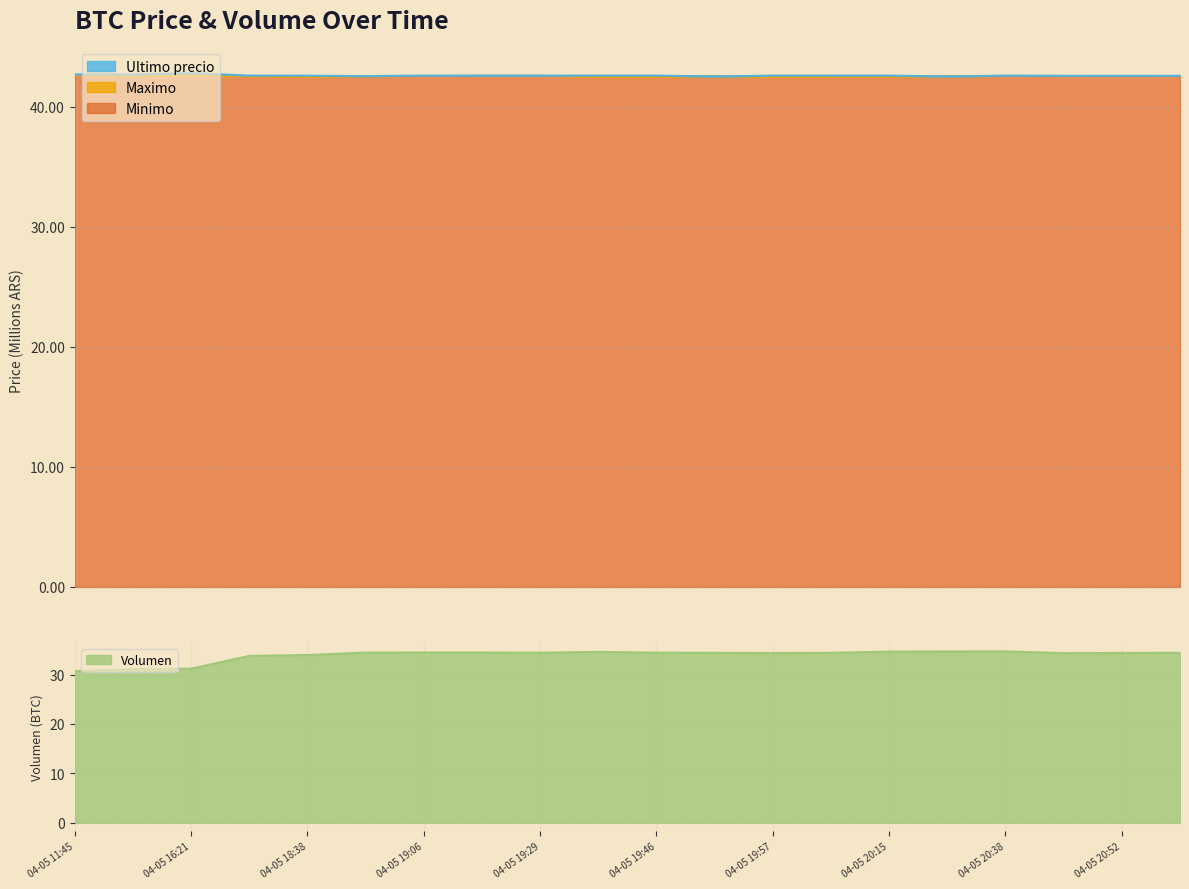

At which category does Ultimo precio reach its first local peak?

04-05 16:21